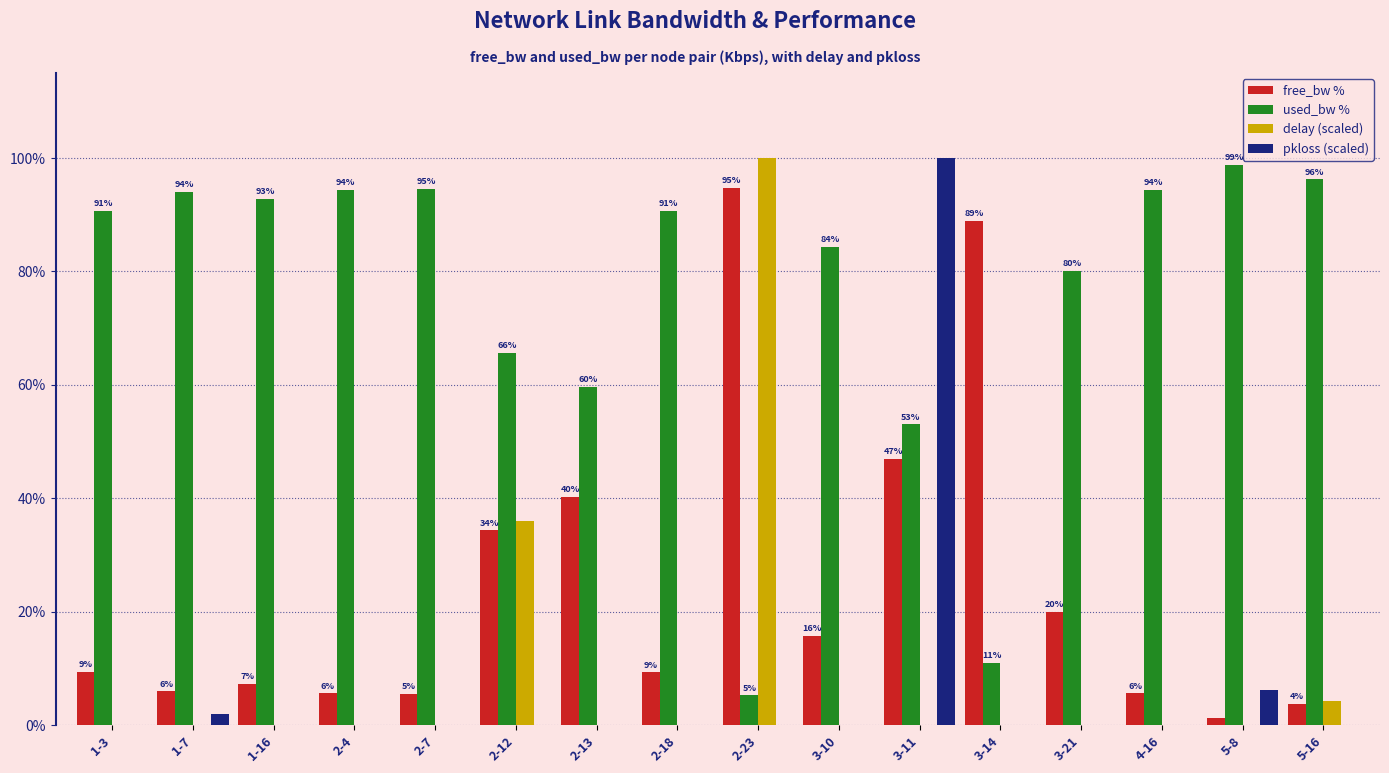

True or false: pkloss (scaled) has a value of 10.0 at 5-8.

False